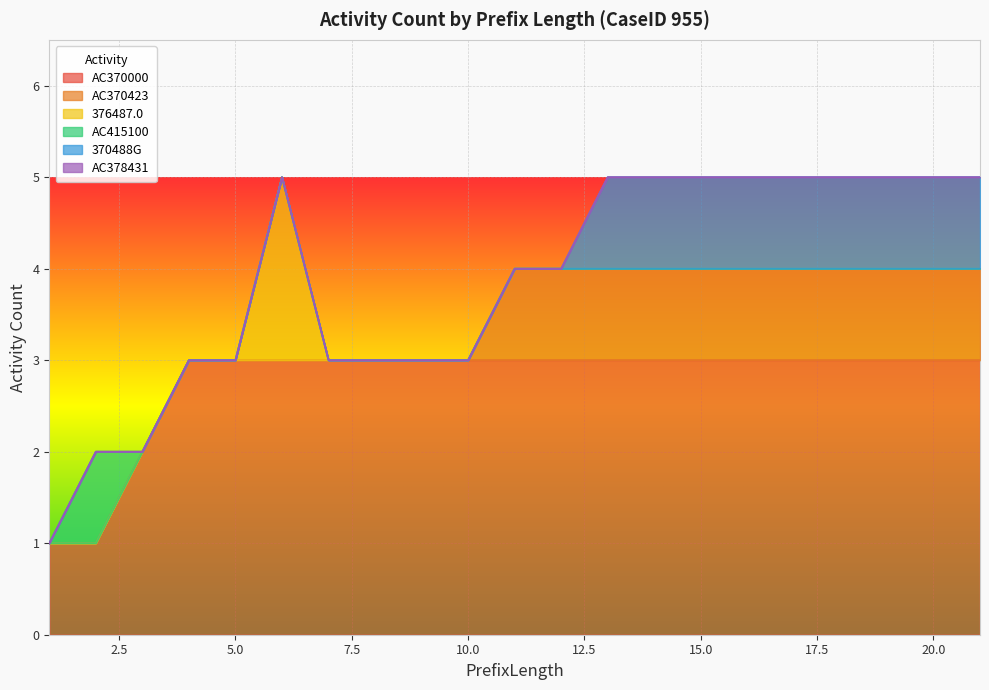

The value of 370488G at 13 is 0. True or false?

False